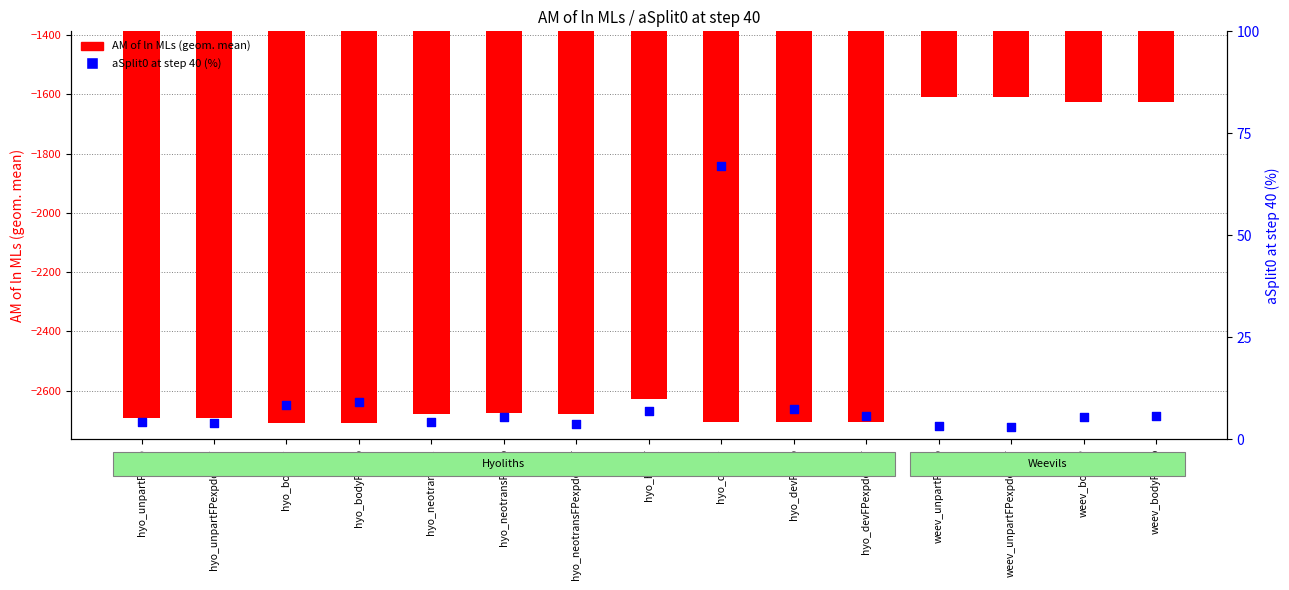

At which category is the sum across all series the highest?

weev_unpartFPexp